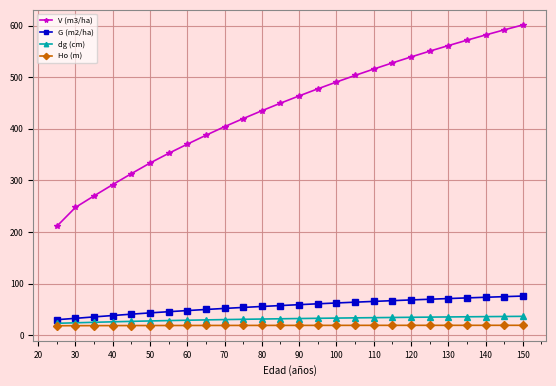

True or false: dg (cm) and V (m3/ha) intersect in this chart.

False